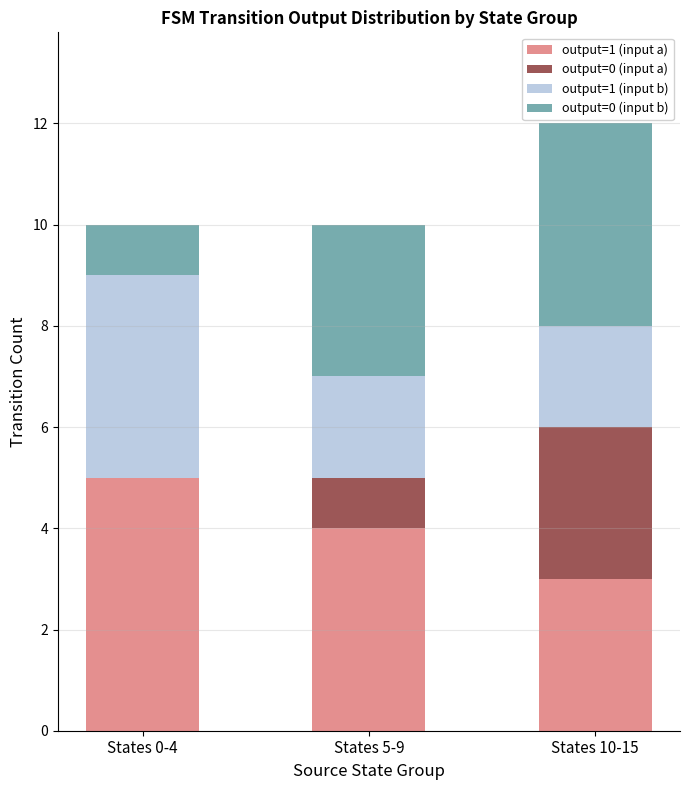

The output=1 (input a) series shows 5 at States 5-9. True or false?

False